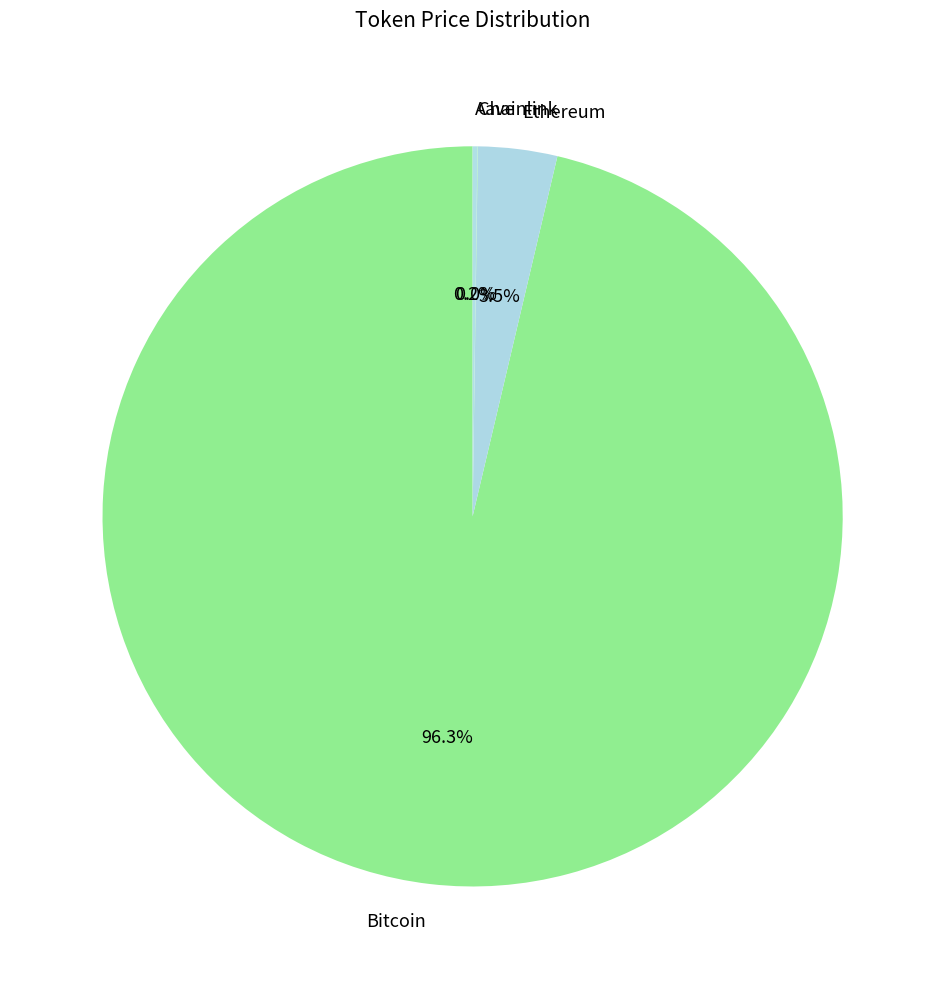

What is the largest slice in the pie chart?

Bitcoin